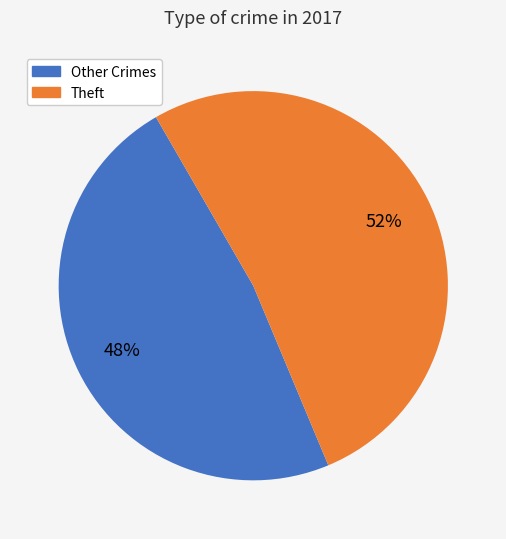

To the nearest percent, what is the difference between the largest and smallest slice percentages?

4%